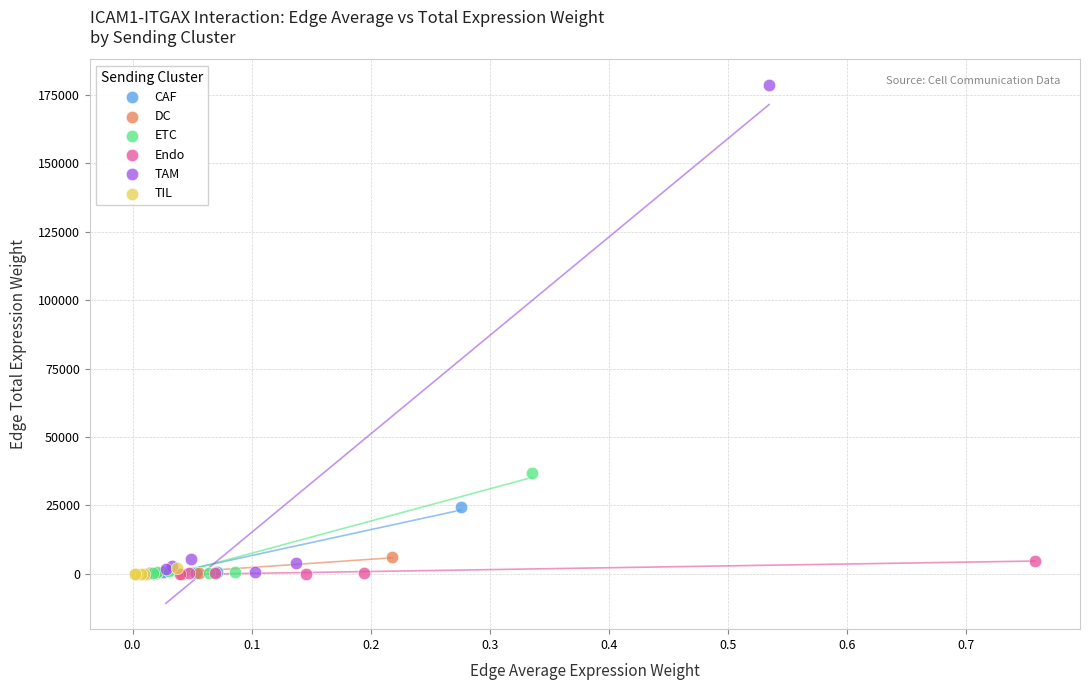

Which series contains the highest Y value?

TAM